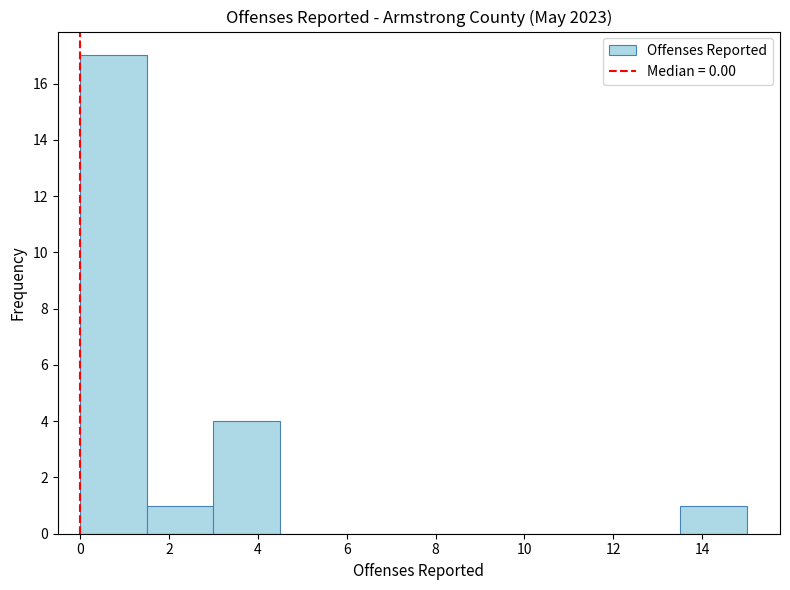

Reading left to right, list every bar in this chart as the range it spans on the x-axis followed by its height. Neither the bar edges nor the heights are printed on the chart, so give them approximately, as read against the axes.

0.0 to 1.5: 17
1.5 to 3.0: 1
3.0 to 4.5: 4
4.5 to 6.0: 0
6.0 to 7.5: 0
7.5 to 9.0: 0
9.0 to 10.5: 0
10.5 to 12.0: 0
12.0 to 13.5: 0
13.5 to 15.0: 1